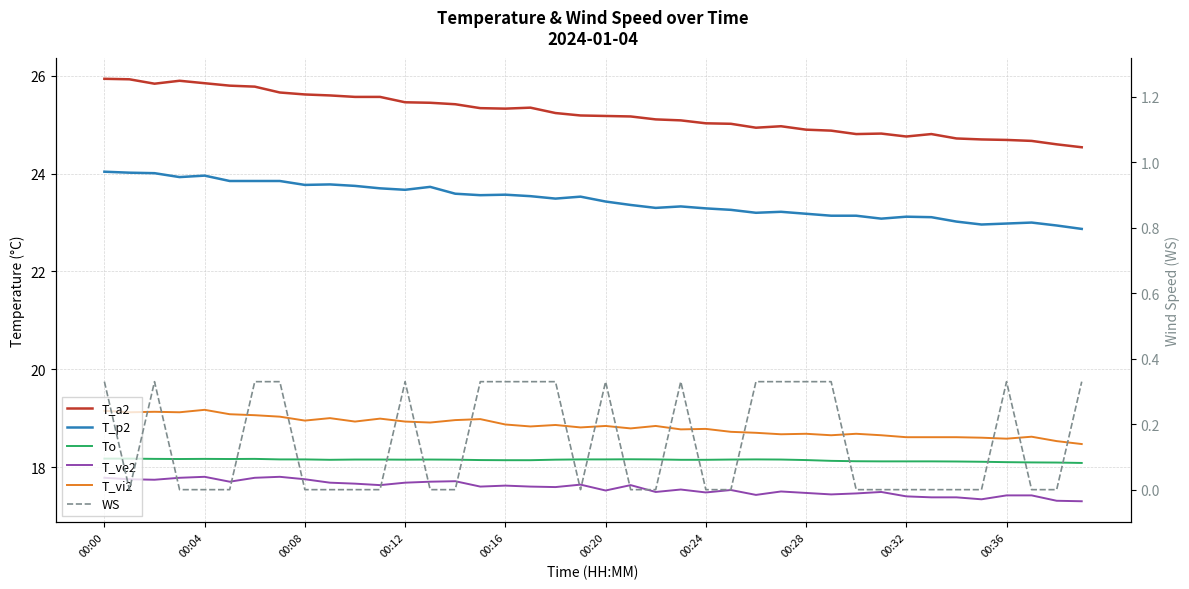

At which category does the chart reach its peak across all series?

00:00